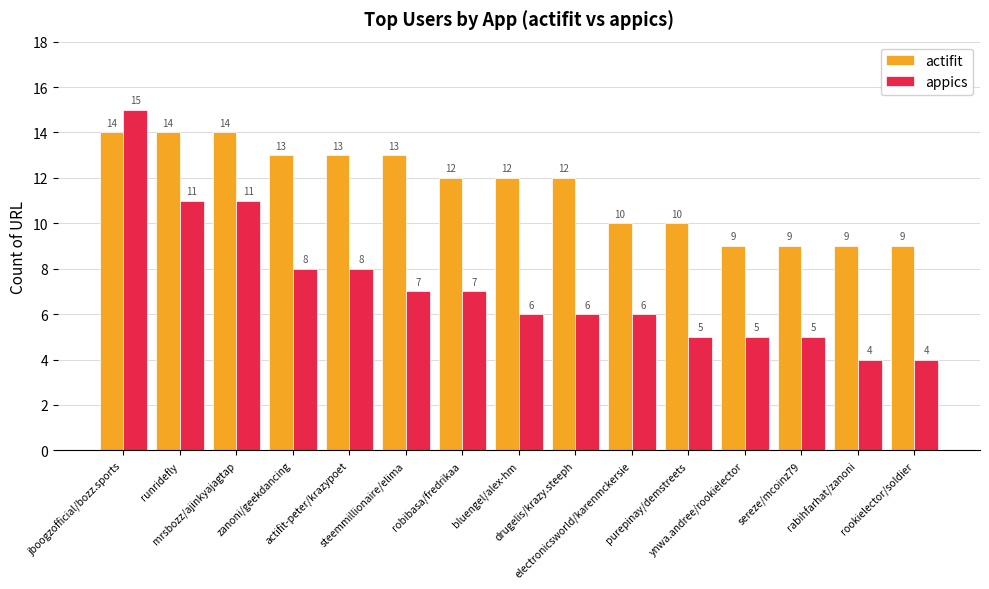

Which series has the widest spread of values?

appics